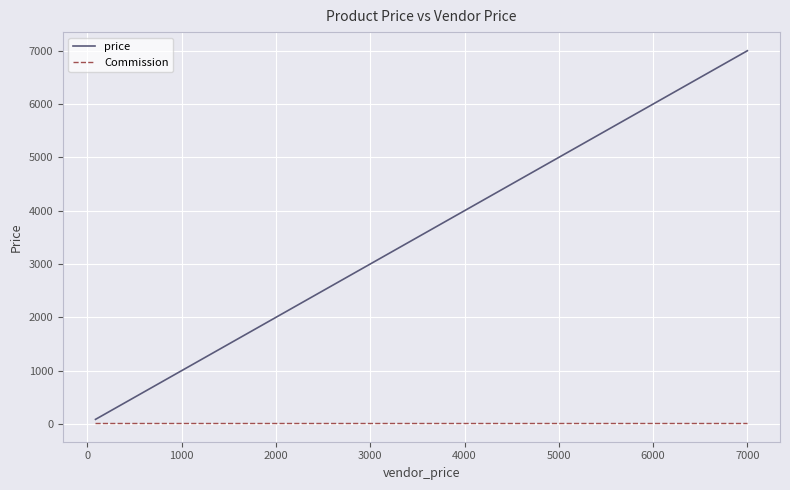

What is the value of the price point at the 38th from the left?

4750